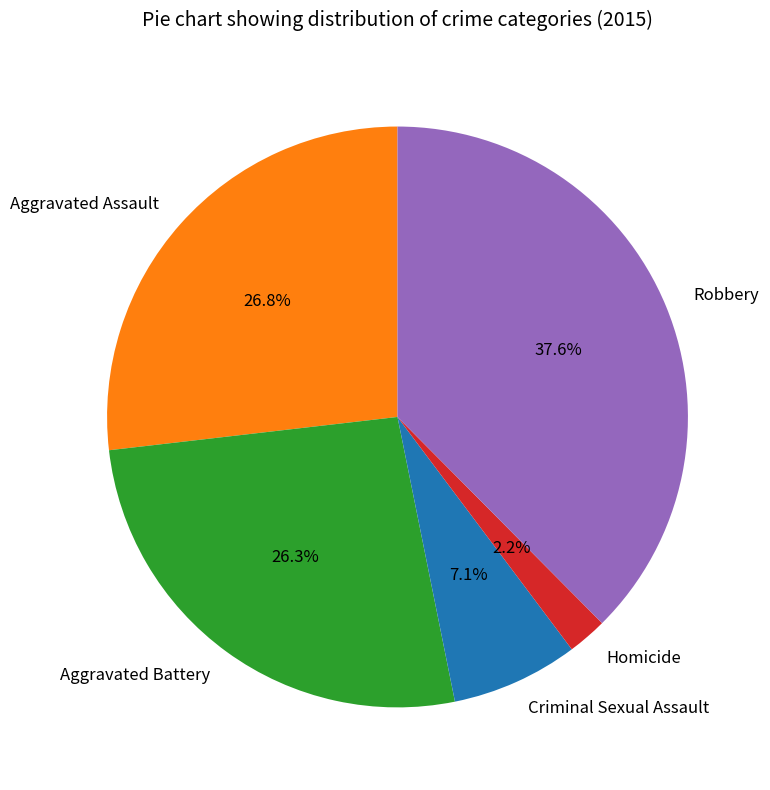

Which category has the smallest portion of the pie?

Homicide